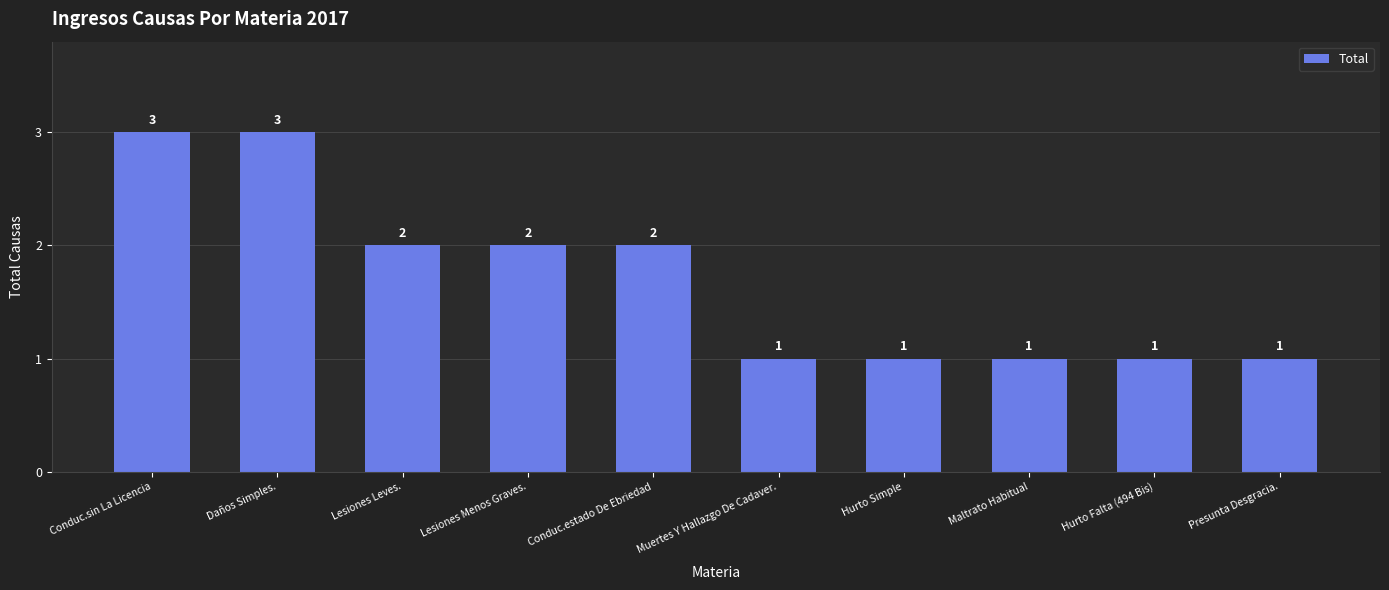

Are the bars horizontal?

No